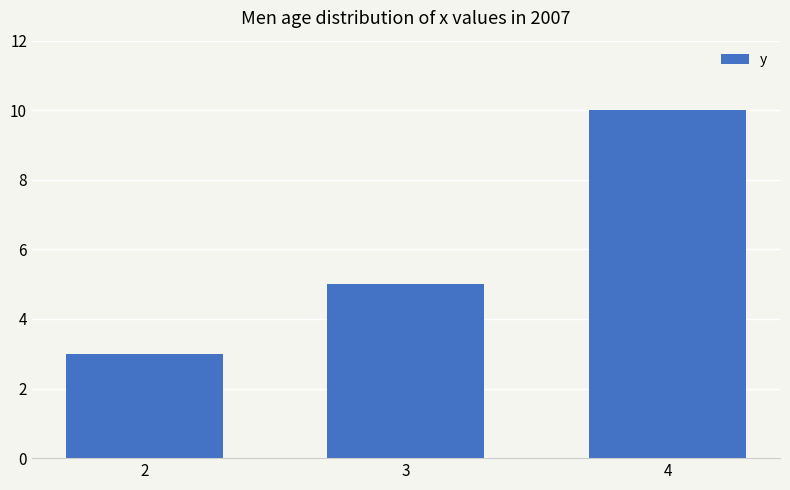

At which category does the chart reach its peak across all series?

4